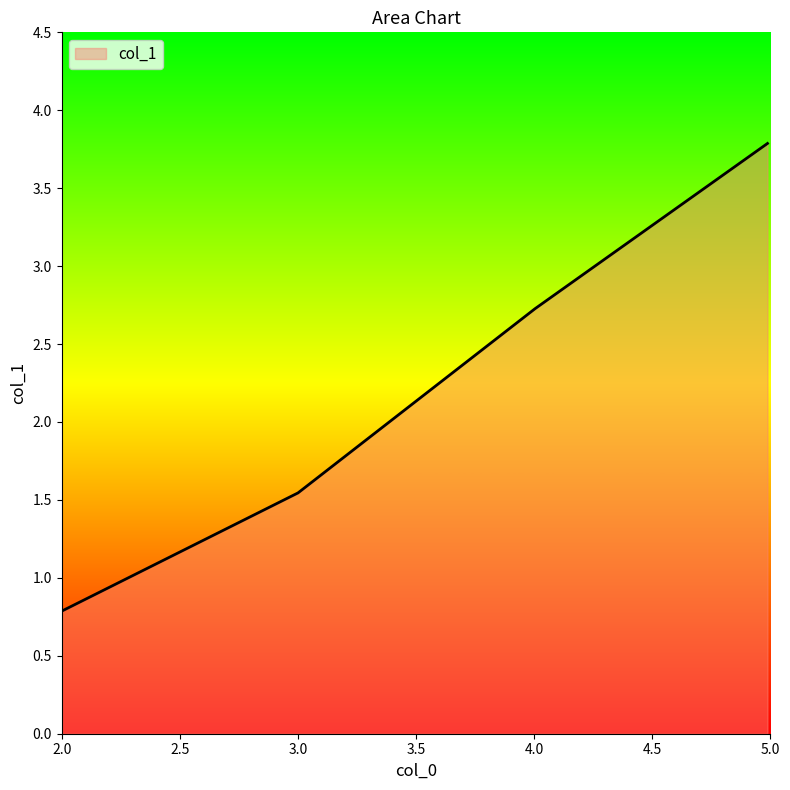

What is the average value?

2.2